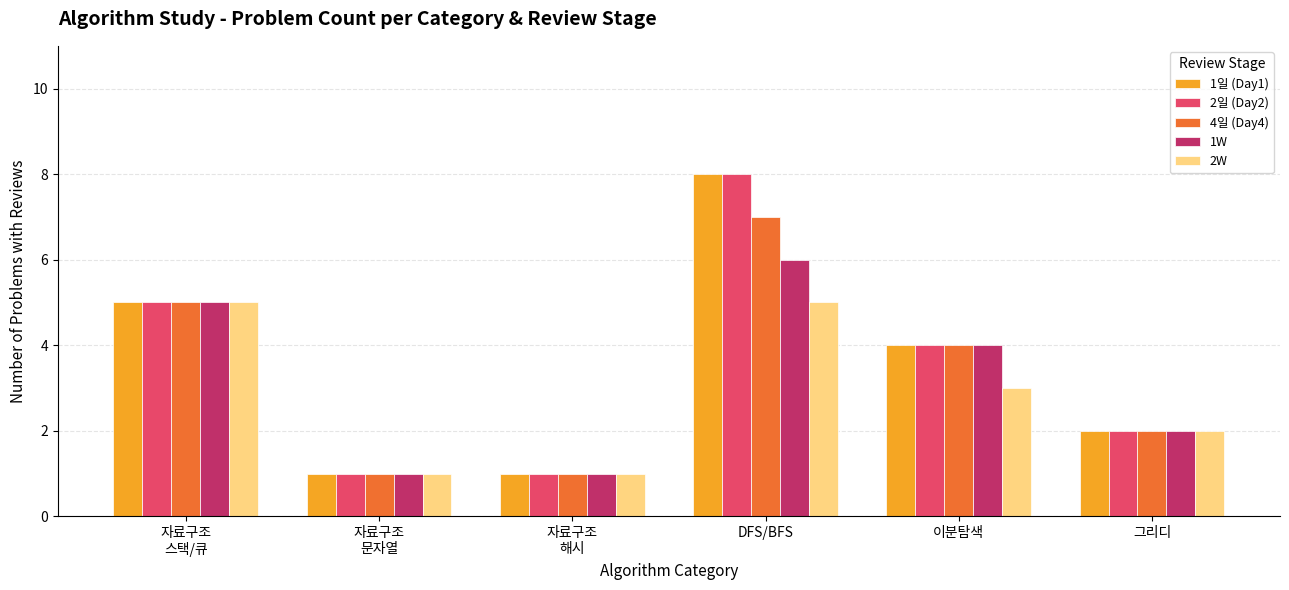

What is the spread (max minus min) of values at DFS/BFS?

3